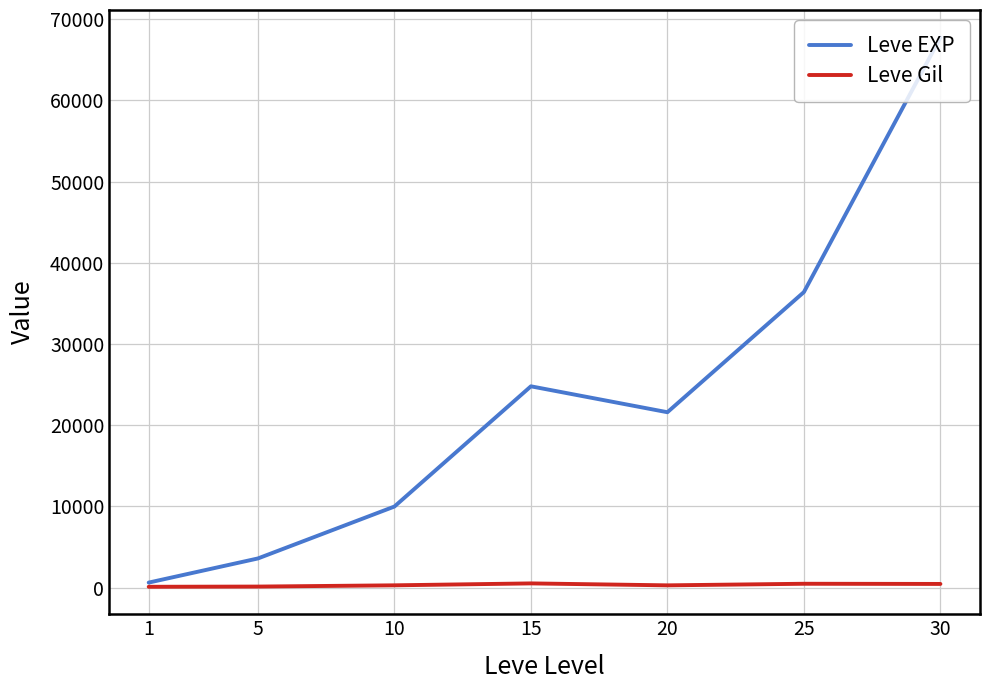

Which series has the largest total across all categories?

Leve EXP